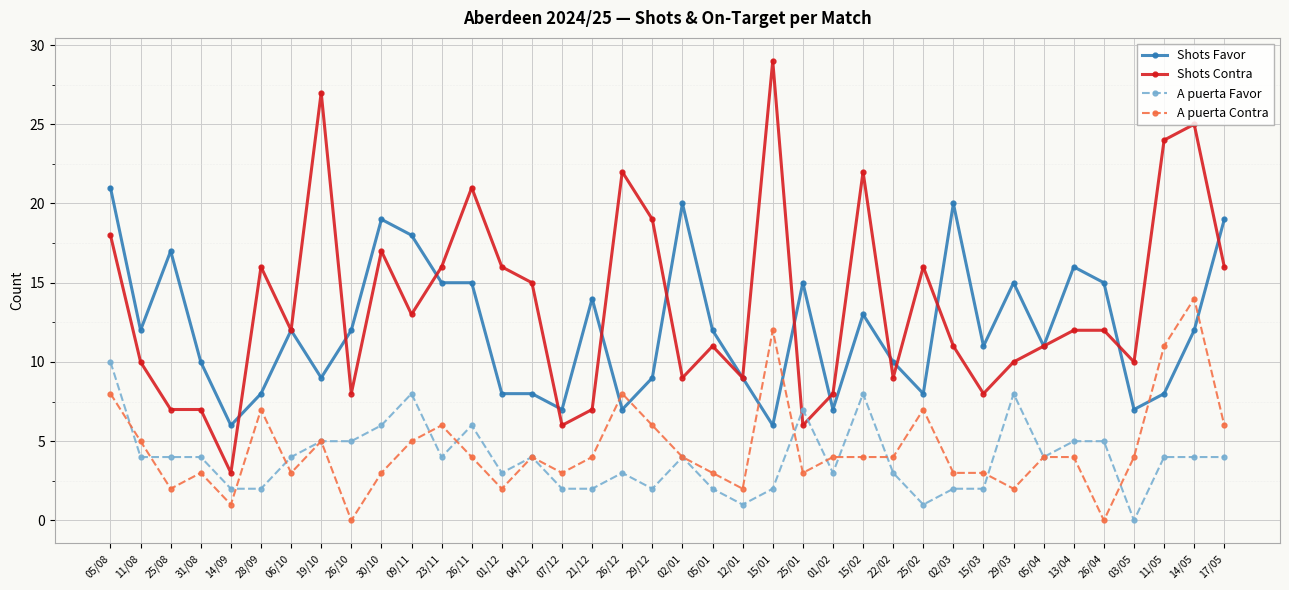

Between 28/09 and 25/02, which series saw the biggest shift?

A puerta Favor